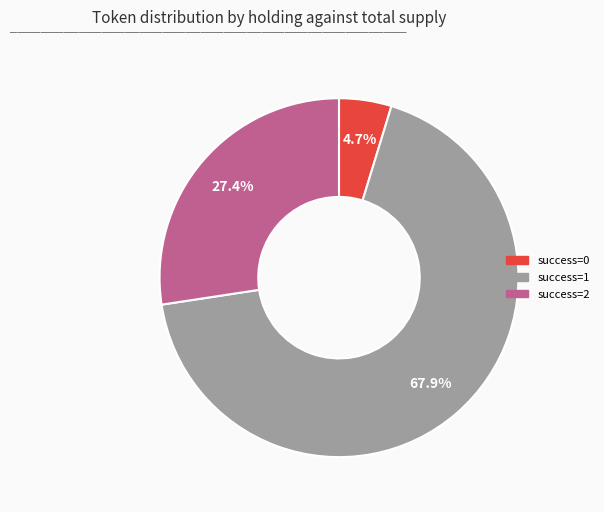

Is there a majority slice in this chart?

Yes